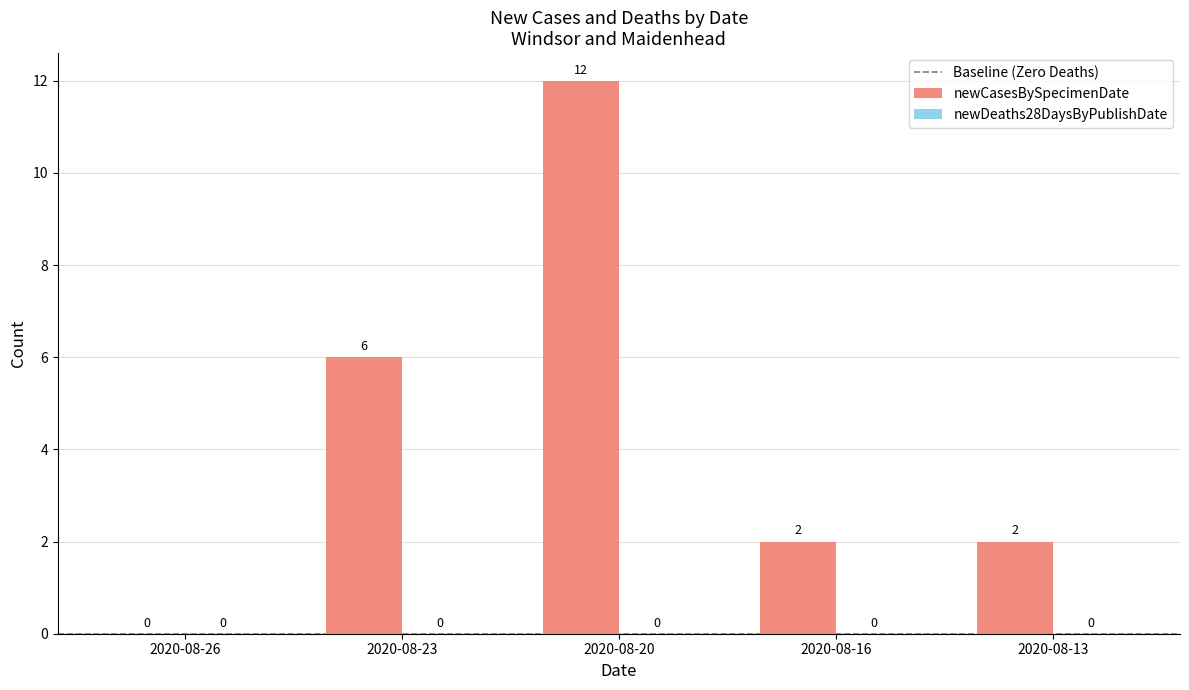

Reading left to right, transcribe all the data shown in this chart.

2020-08-26=0	2020-08-23=6	2020-08-20=12	2020-08-16=2	2020-08-13=2